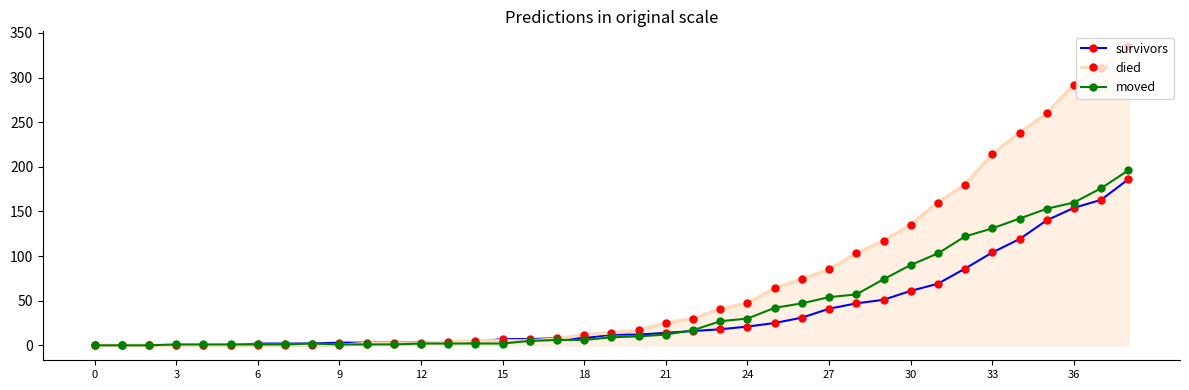

Which series has the largest range (max minus min)?

died